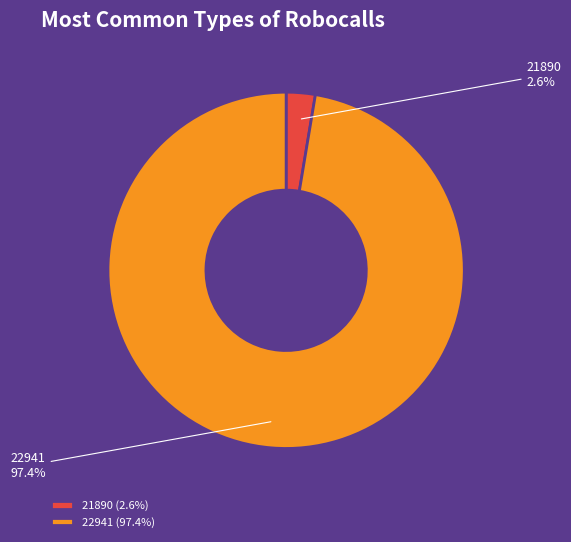

To the nearest percent, what is the difference between the 21890 and 22941 slice percentages?

95%